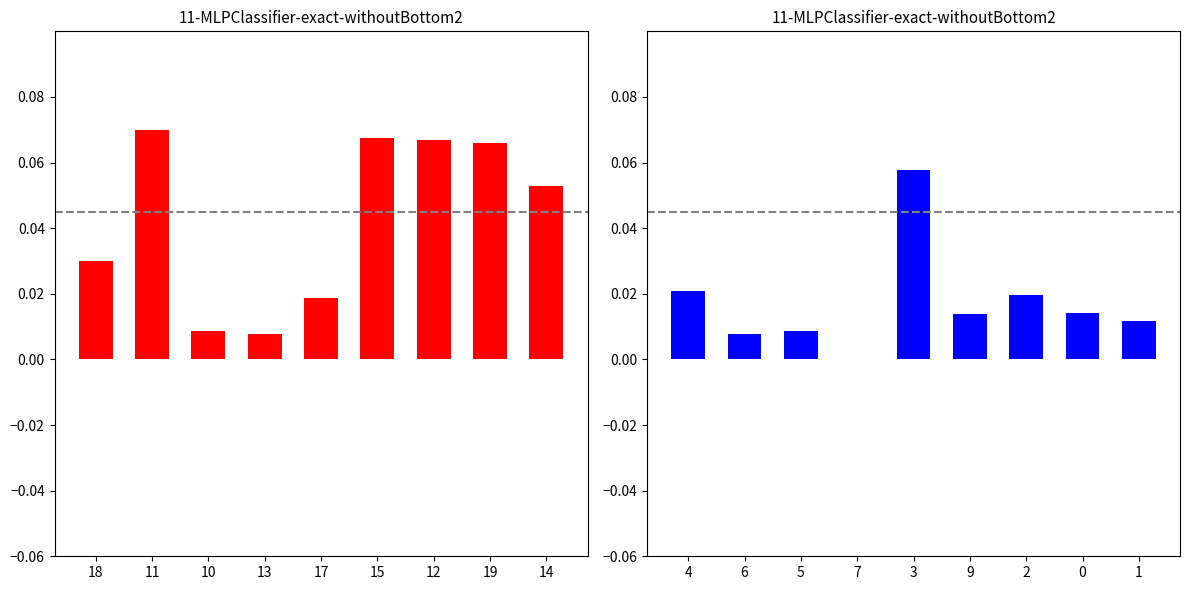

The cis_d_blue series shows -0.0 at 7. True or false?

False